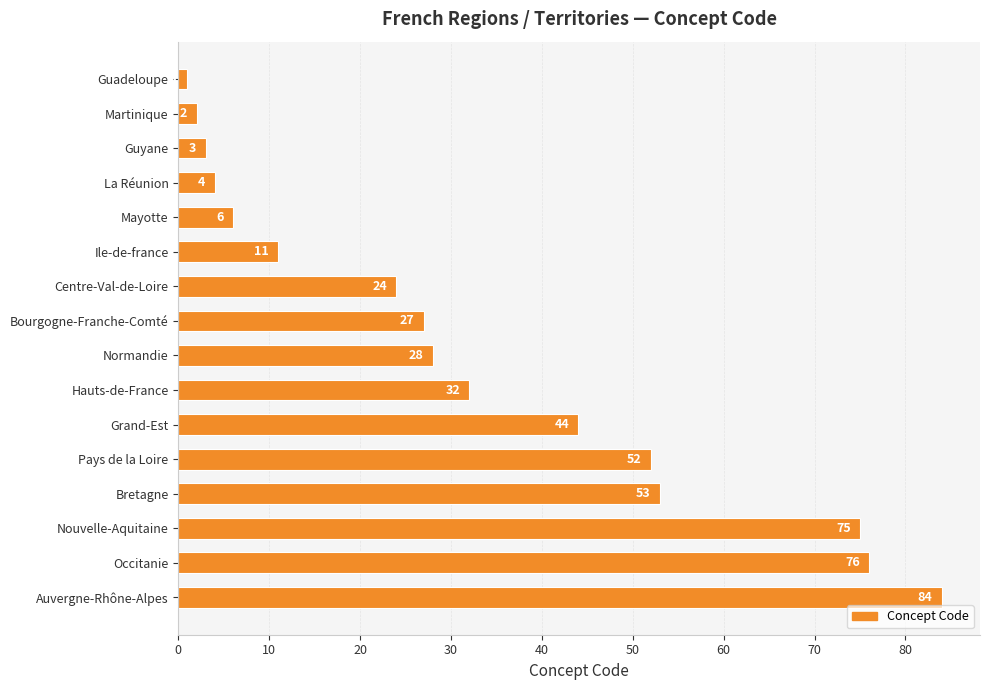

Is it true that the value at Bretagne is 34?

False